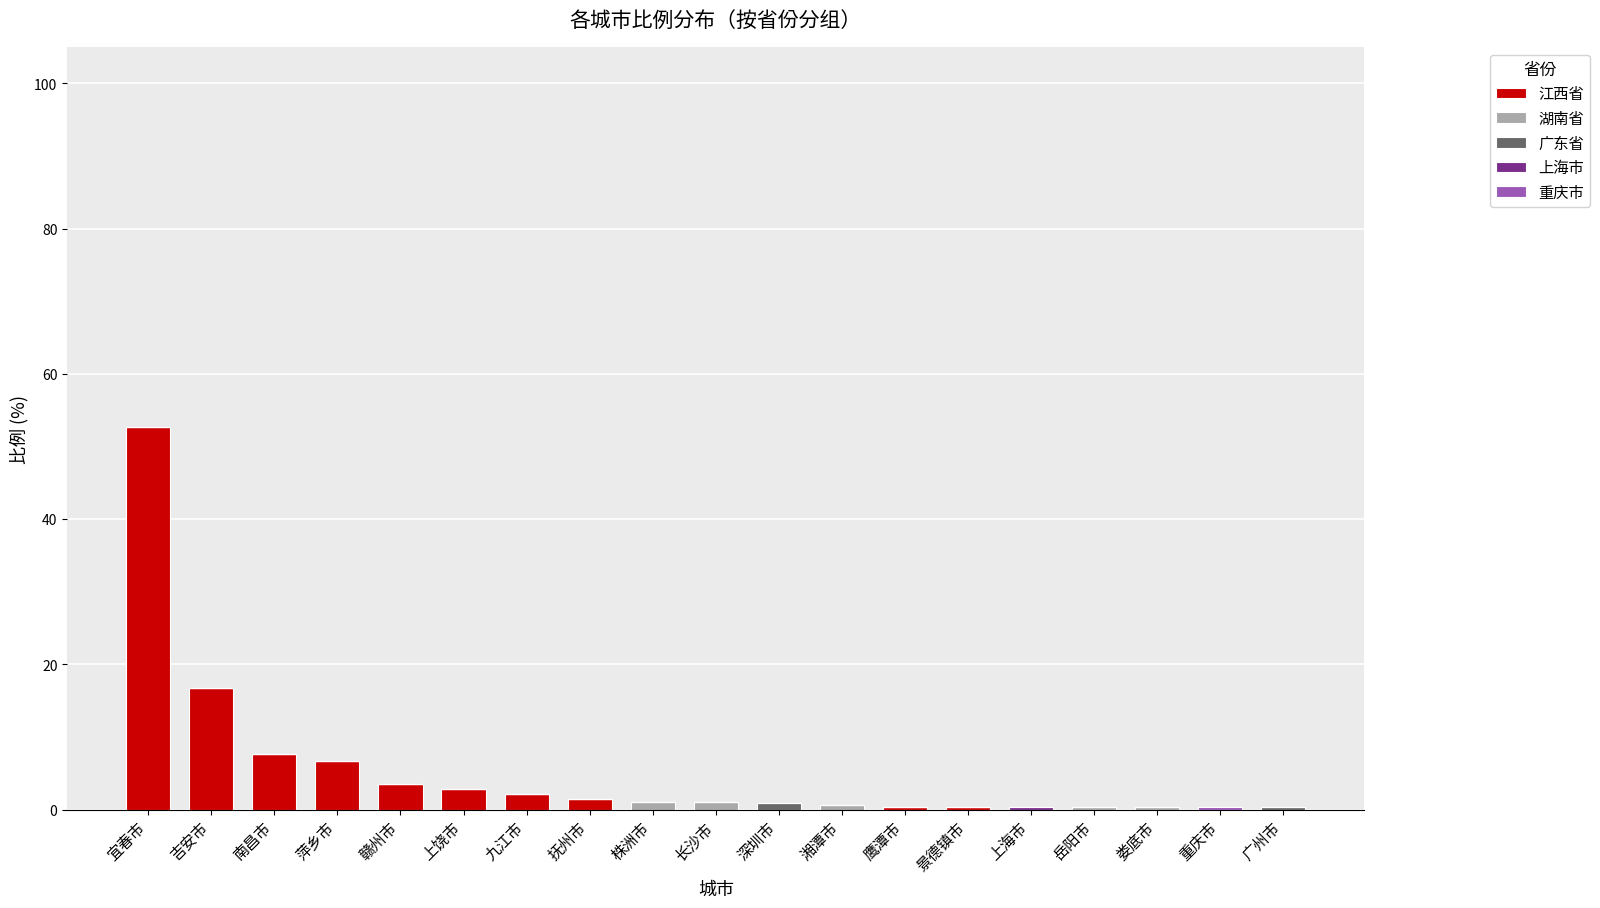

At which label does 江西省 reach its peak?

宜春市